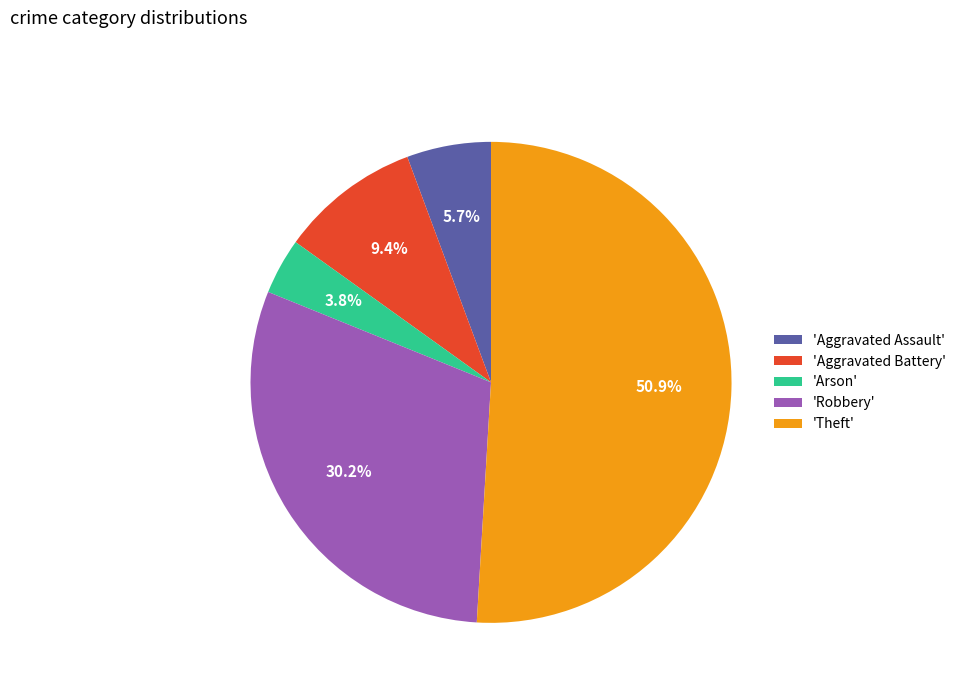

To the nearest percent, what is the average slice percentage?

20%